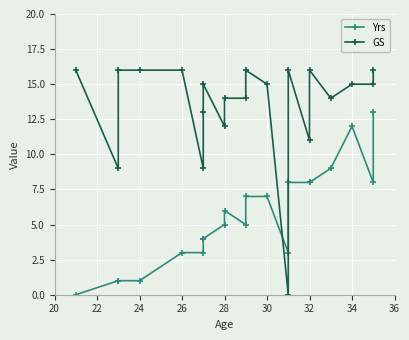

Reading left to right, transcribe all the data shown in this chart.

Yrs: 0	1	1	1	3	3	4	4	5	6	5	7	7	3	8	8	8	9	12	8	13
GS: 16	9	16	16	16	9	13	15	12	14	14	16	15	0	16	11	16	14	15	15	16